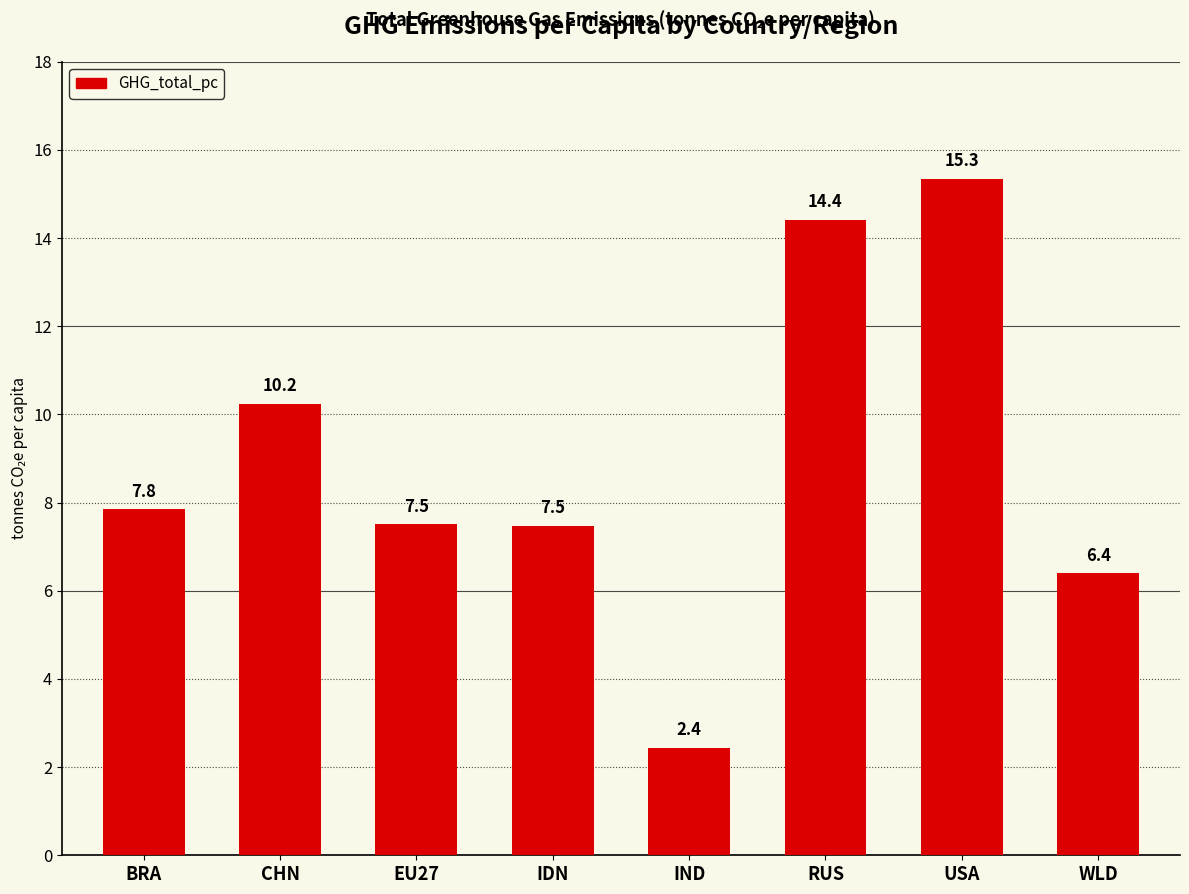

The value at BRA is 4.0. True or false?

False